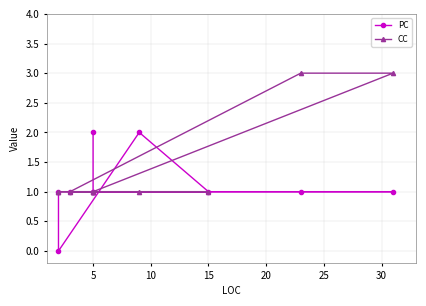

Rank the series by their maximum value, from highest to lowest.

CC, PC